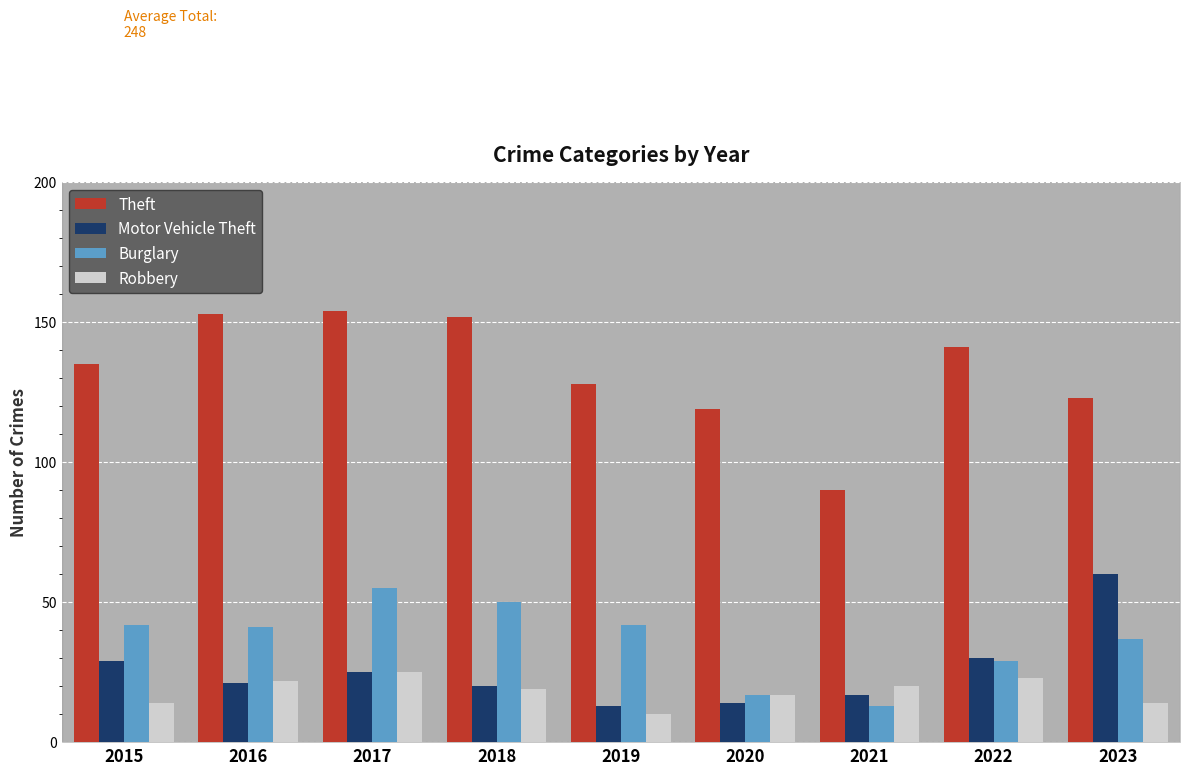

Which series has the largest range (max minus min)?

Theft